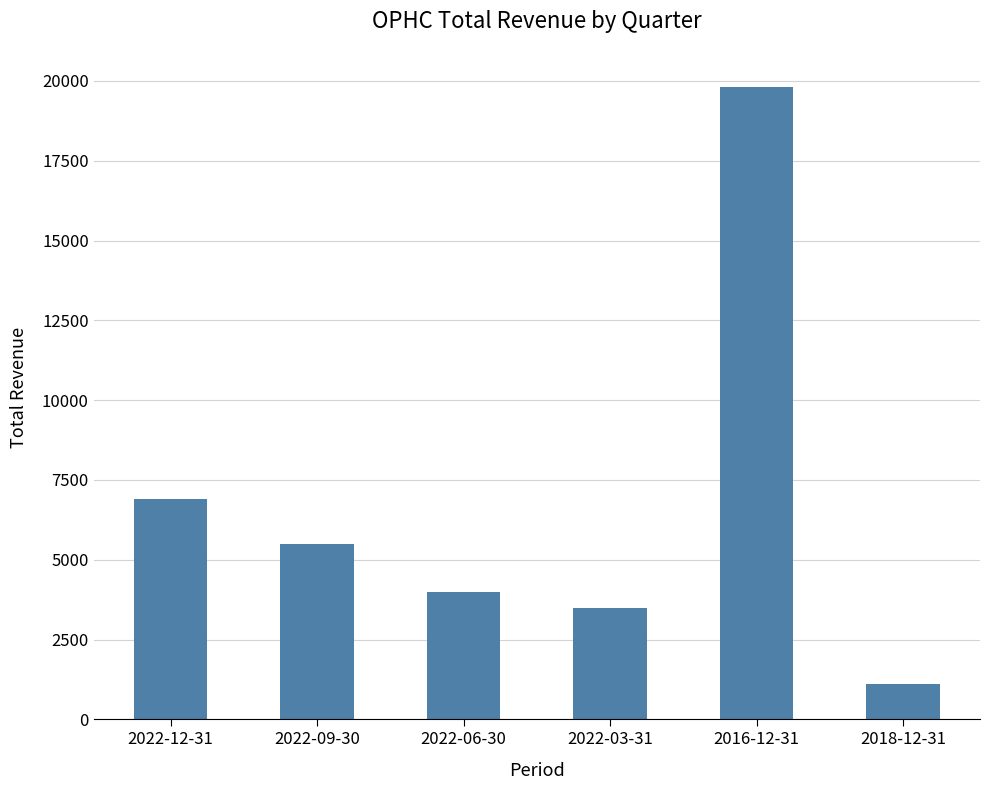

Which label corresponds to the largest value in the chart?

2016-12-31